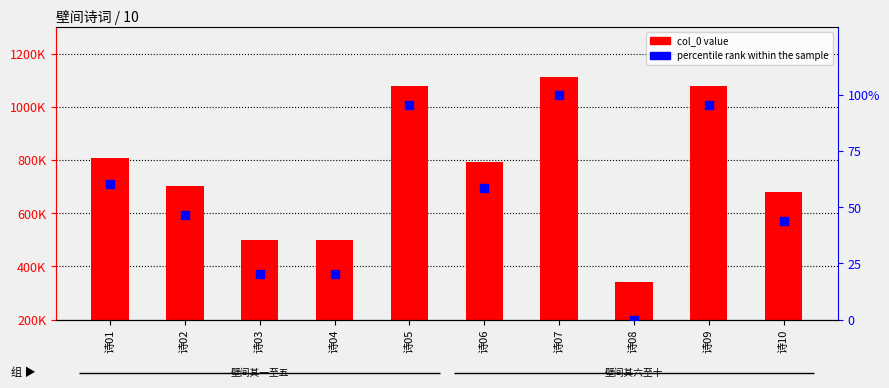

At how many categories does at least one series exceed 315018?

10